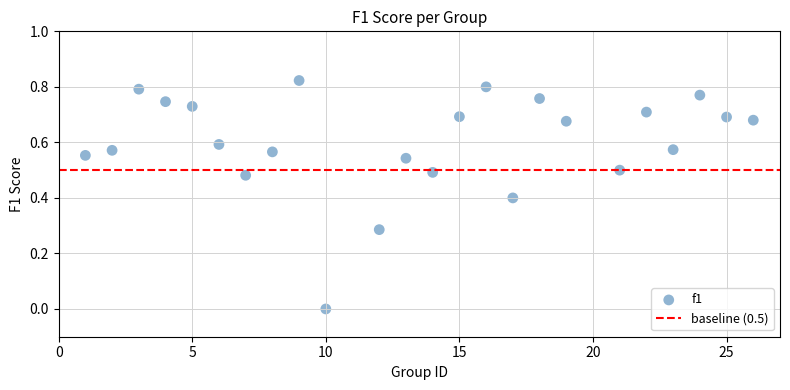

What is the range of X values (max minus min)?

25.0